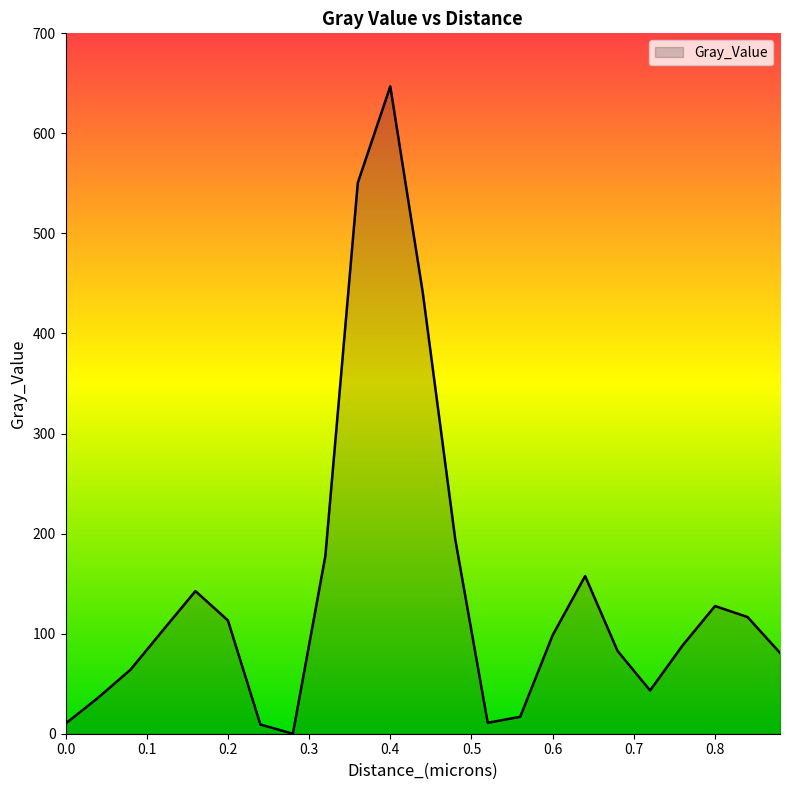

What is the greatest value displayed?

647.0